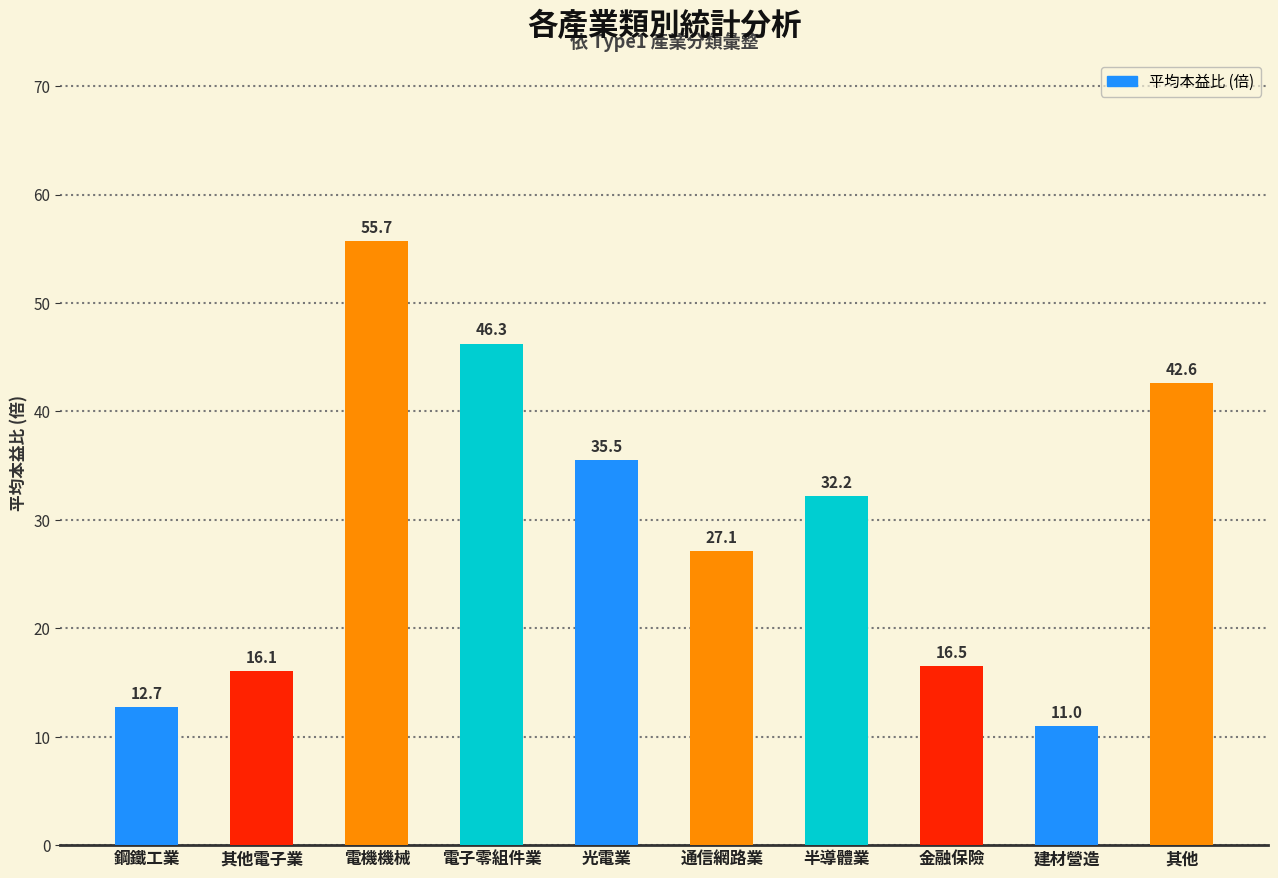

What is the ratio of the value at 電子零組件業 to the value at 其他電子業?

2.9